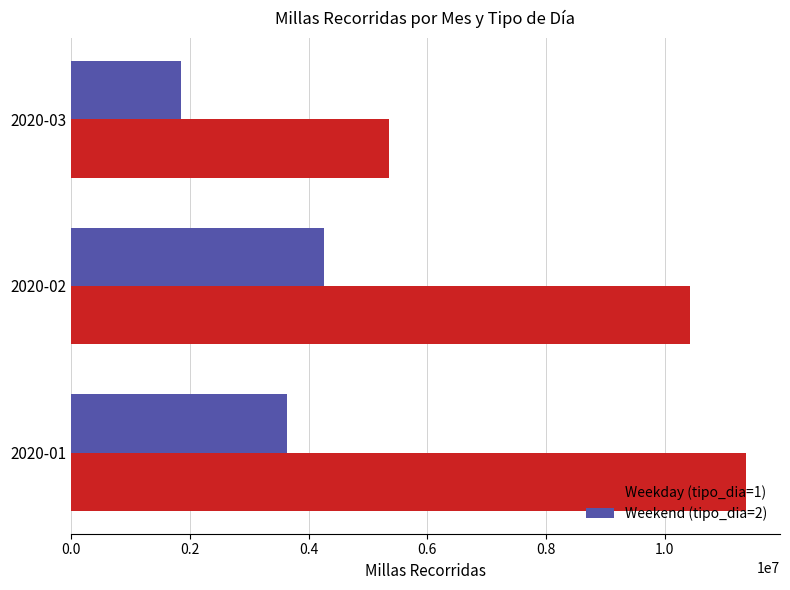

How many categories are shown in the chart?

3